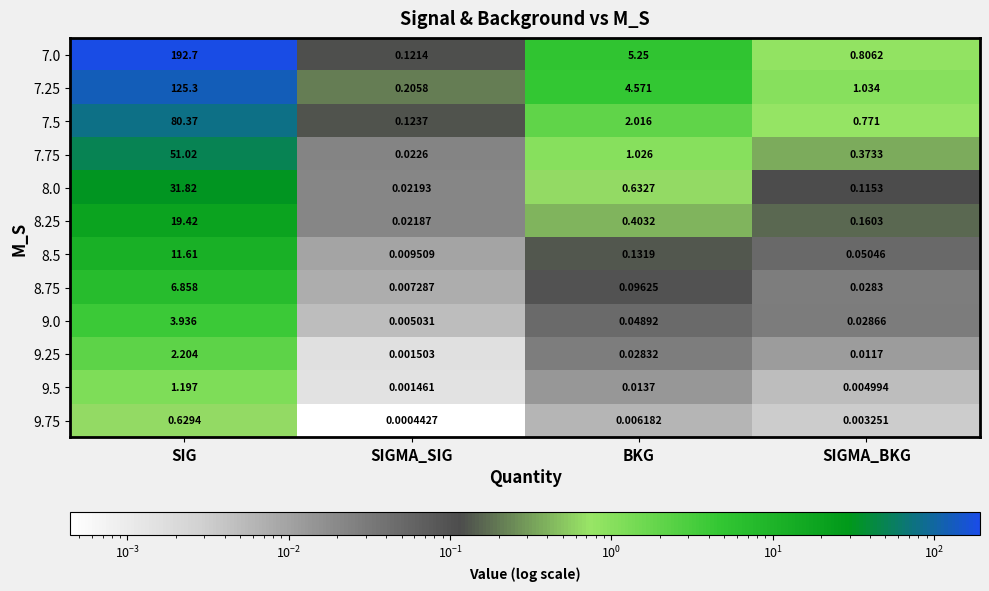

At SIGMA_BKG, list the series in order from largest to smallest.

7.25, 7.0, 7.5, 7.75, 8.25, 8.0, 8.5, 9.0, 8.75, 9.25, 9.5, 9.75